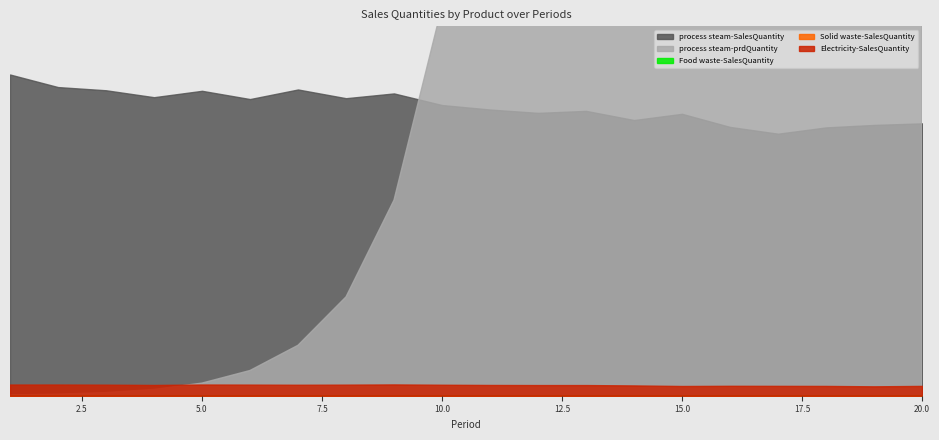

Is it true that process steam-SalesQuantity equals 58908023.5 at 20?

False